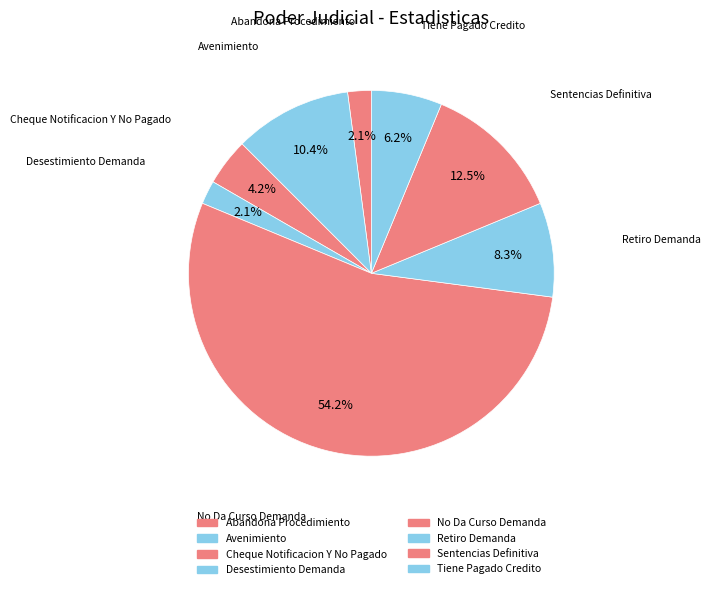

How many segments does this pie chart have?

8